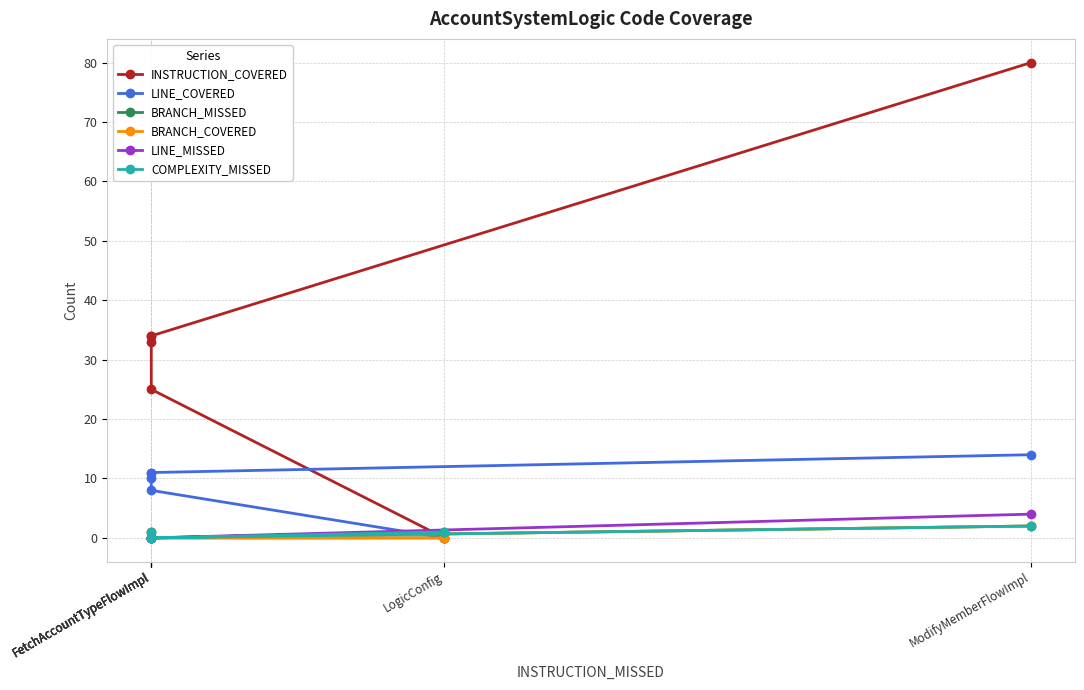

What is the spread (max minus min) of values at FetchAccountTypeFlowImpl?

25